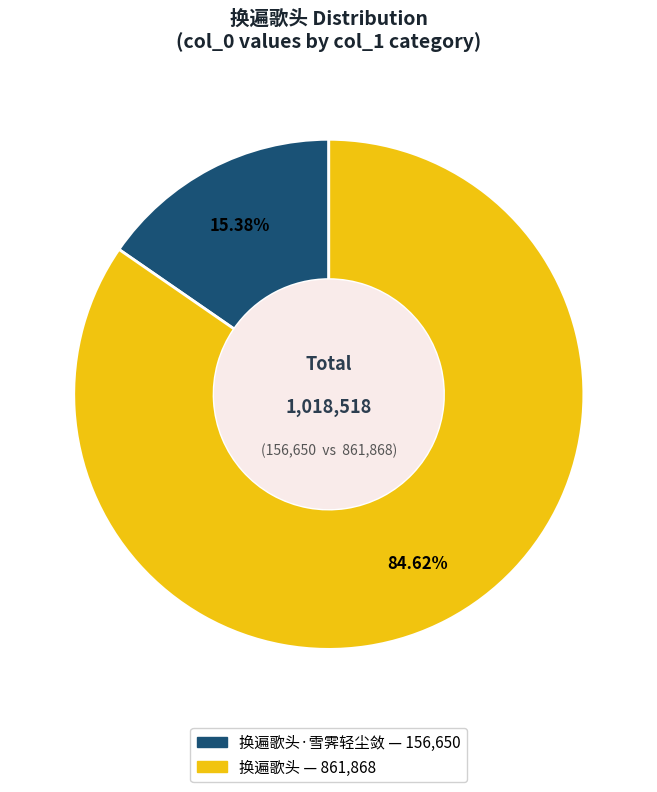

Is there a majority slice in this chart?

Yes